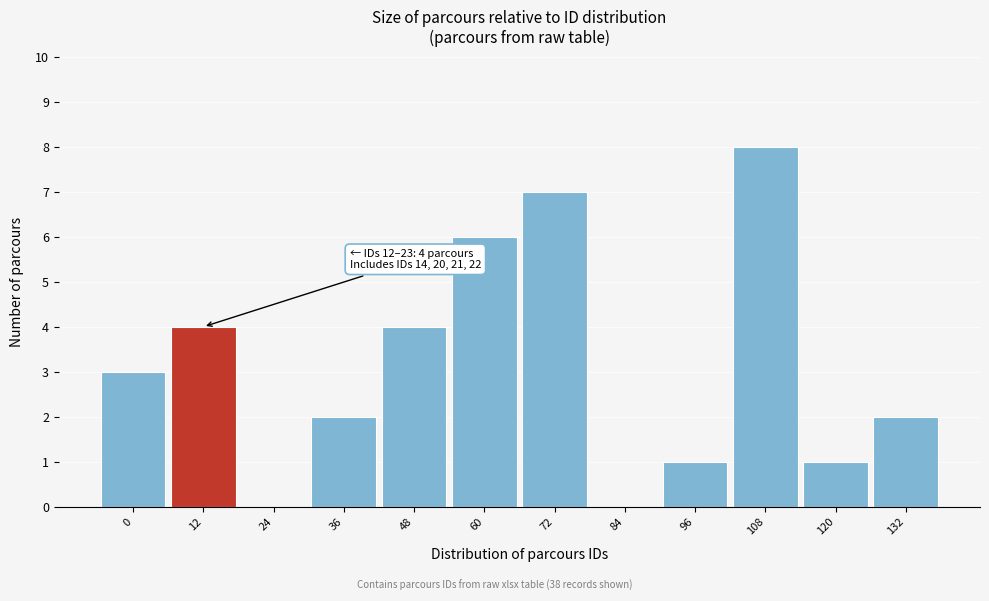

Reading right to left, transcribe all the data shown in this chart.

132=2	120=1	108=8	96=1	84=0	72=7	60=6	48=4	36=2	24=0	12=4	0=3